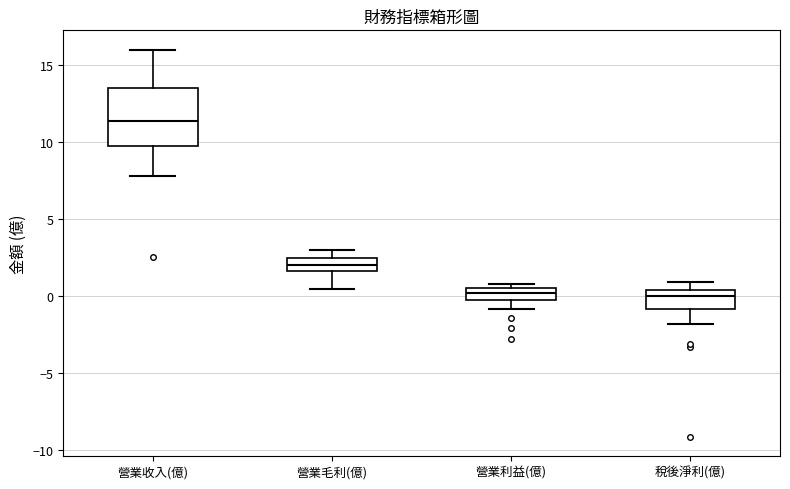

Where does the median line of the box for 稅後淨利(億) sit on the y-axis? The values are not printed on the chart, so give them approximately, as read against the axis.

0.0